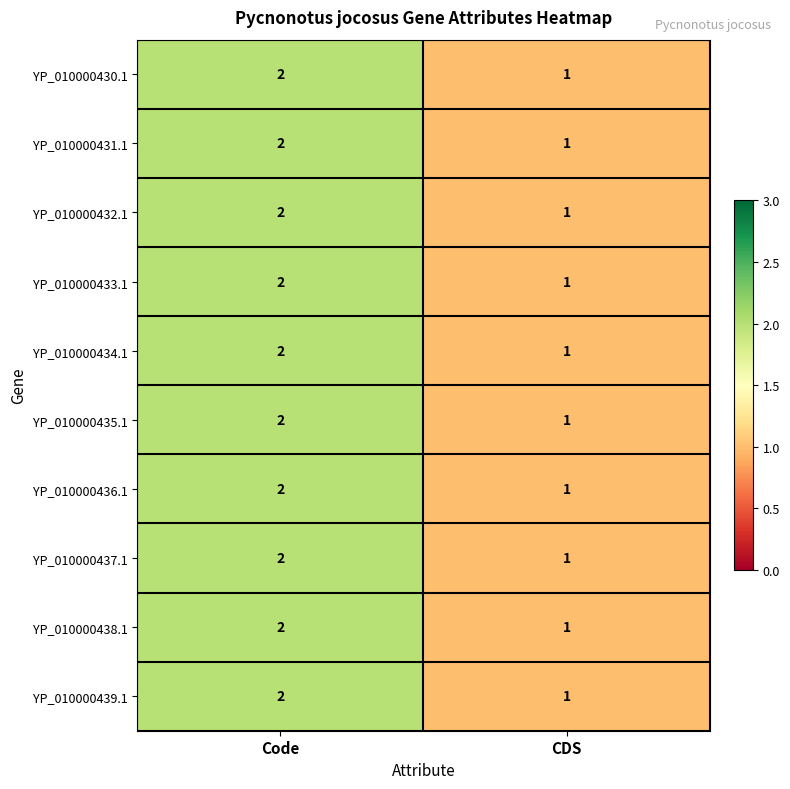

Count the number of categories in the chart.

2